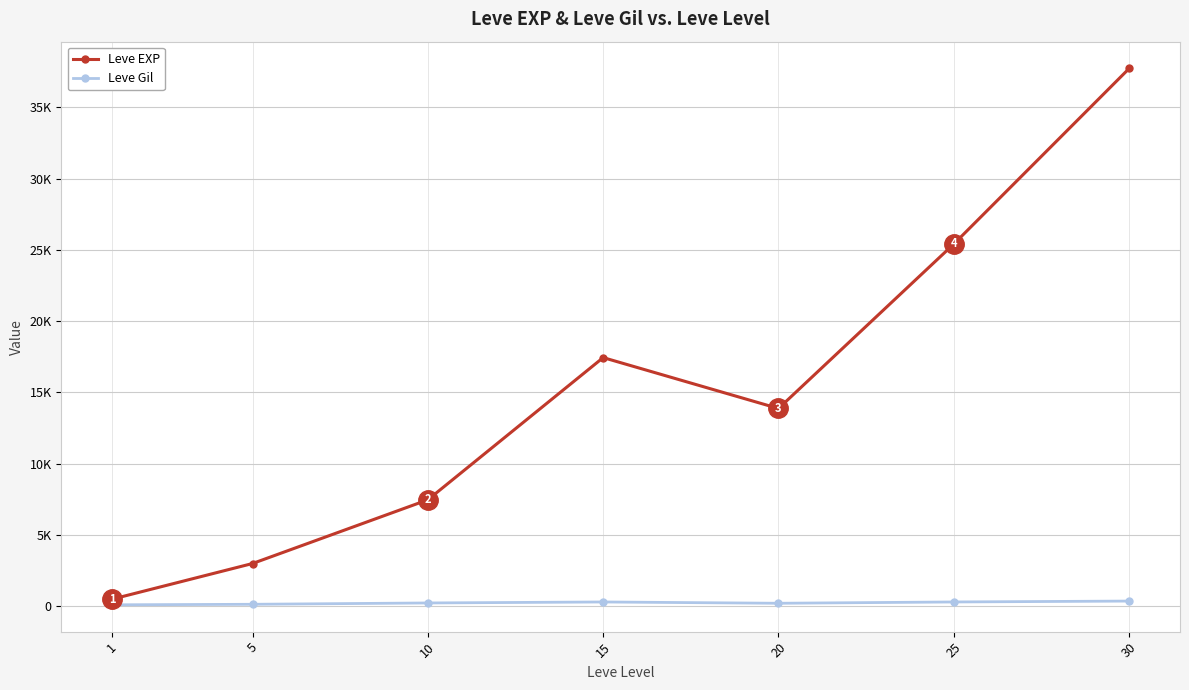

What is the maximum value for Leve EXP?

37715.0